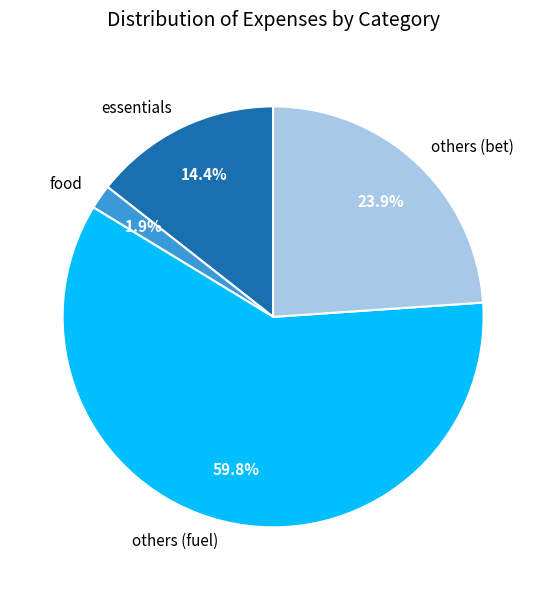

Does any single category account for the majority?

Yes